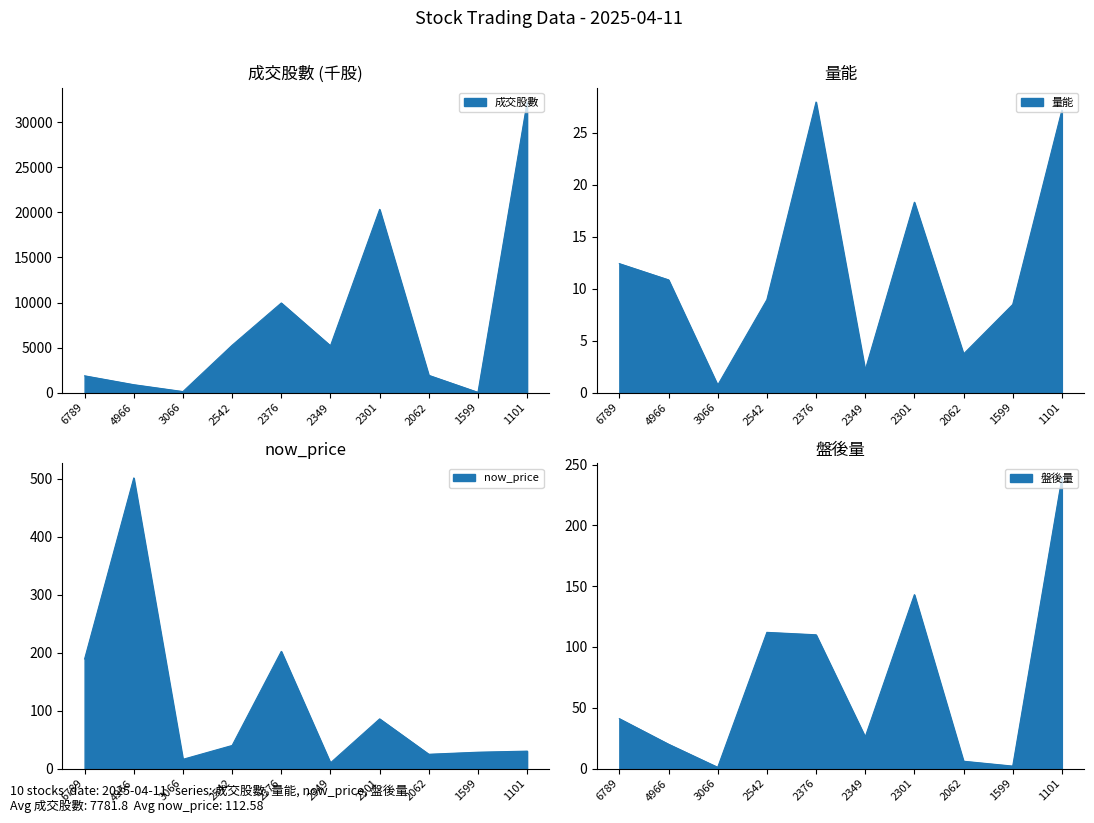

Which series has the largest range (max minus min)?

成交股數